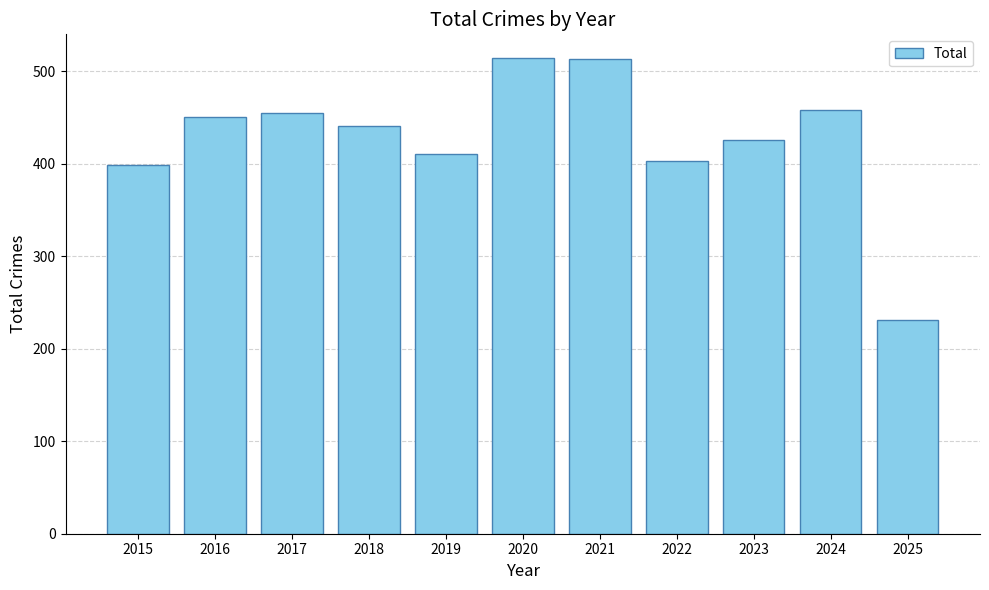

What is the difference between the second highest and minimum values?

282